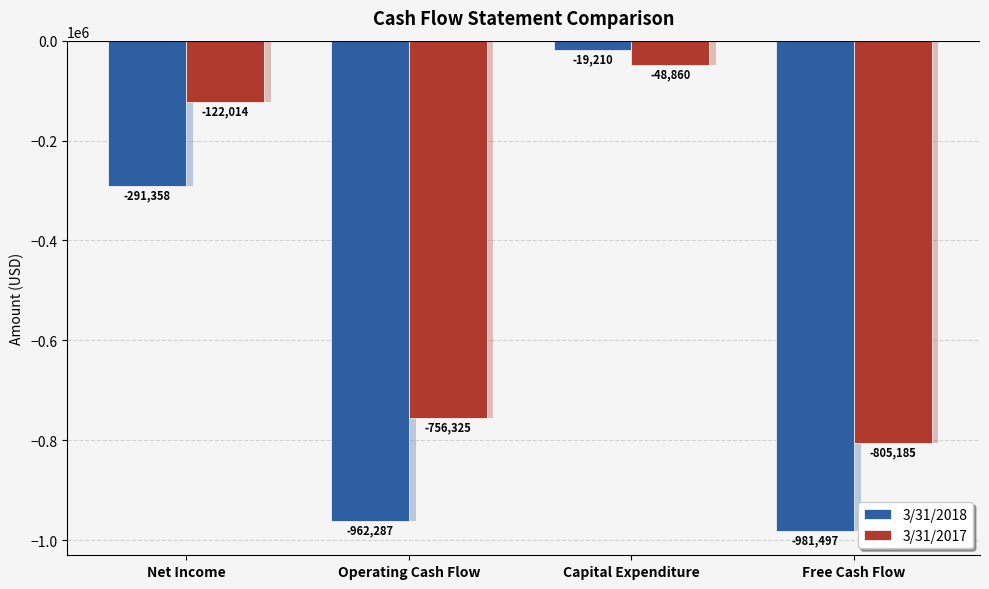

Which series has the largest total across all categories?

3/31/2017